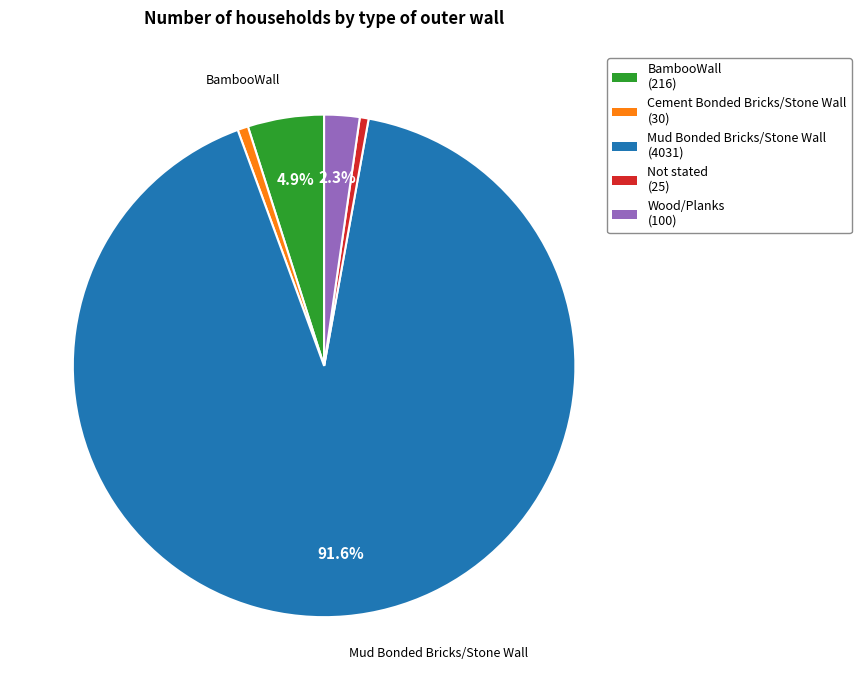

Count the number of slices in the pie.

5